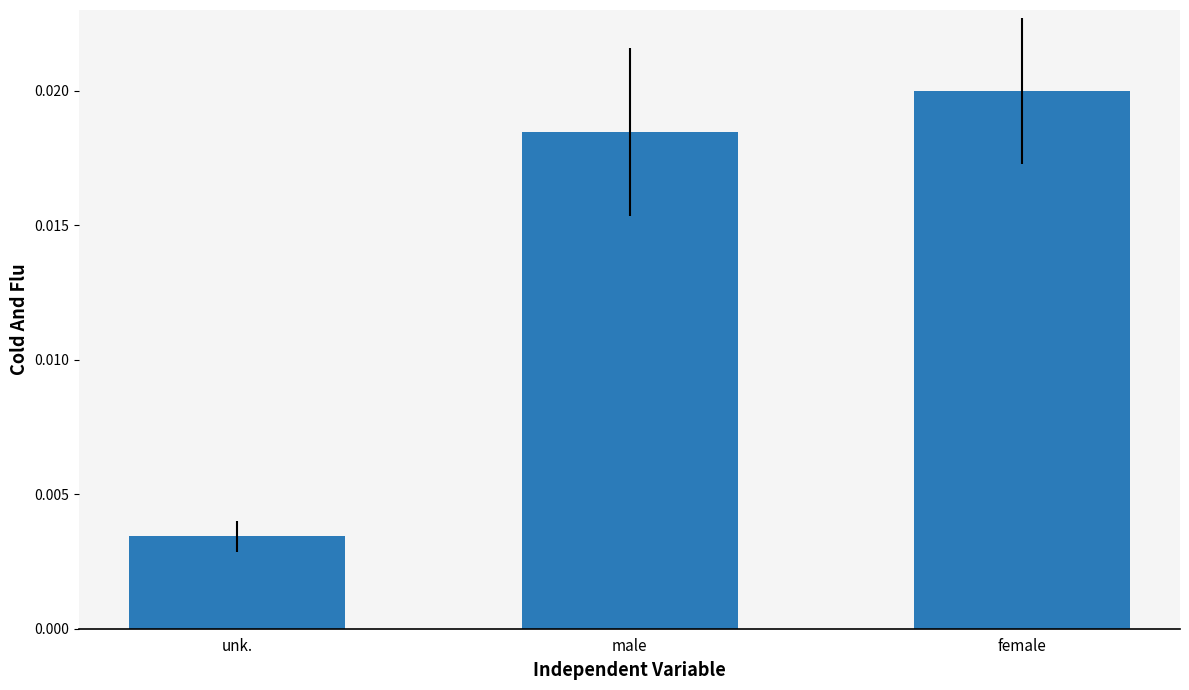

At which label is the value closest to 0?

unk.